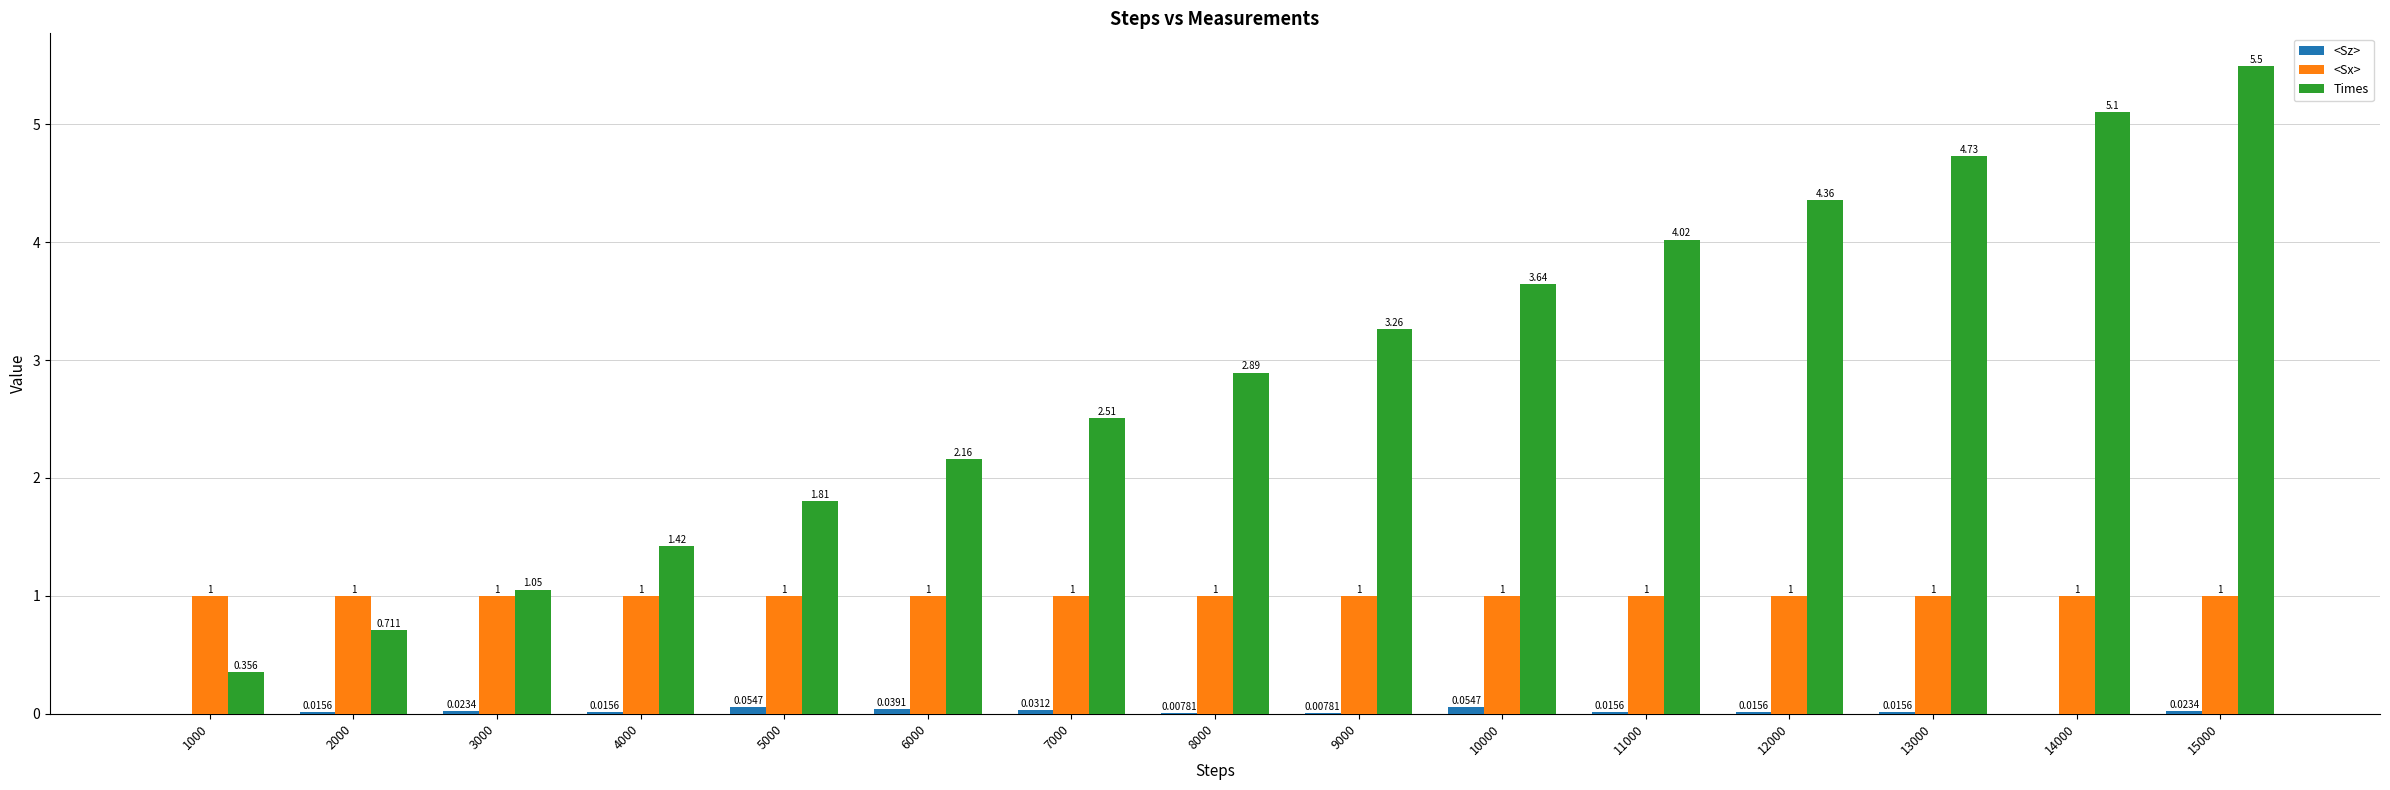

Which series has the largest total across all categories?

Times